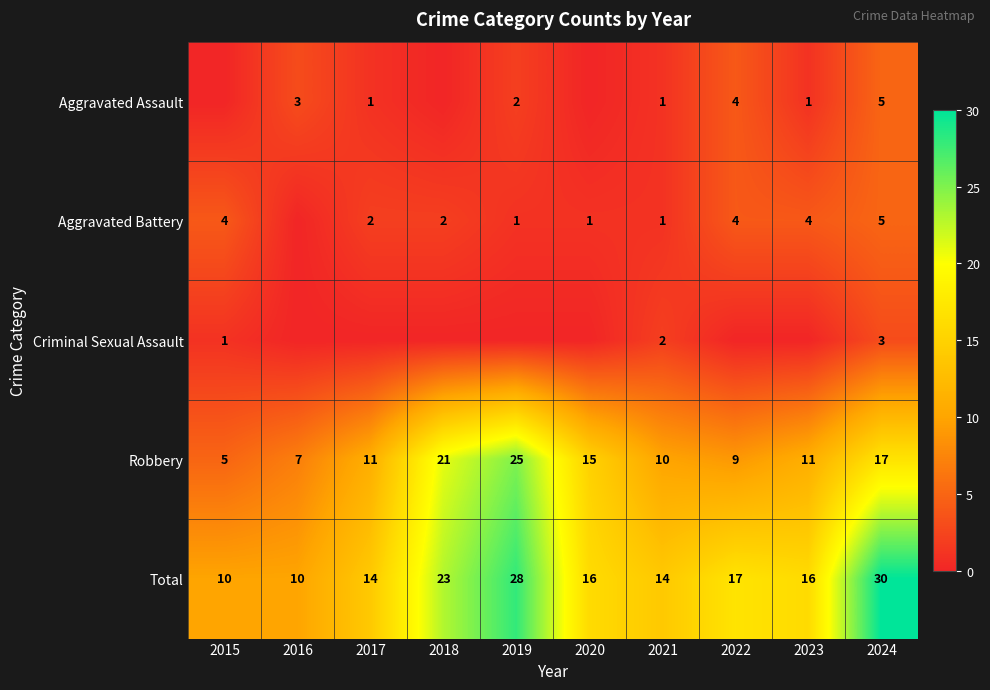

What is the difference between the second highest and minimum values in the Robbery series?

16